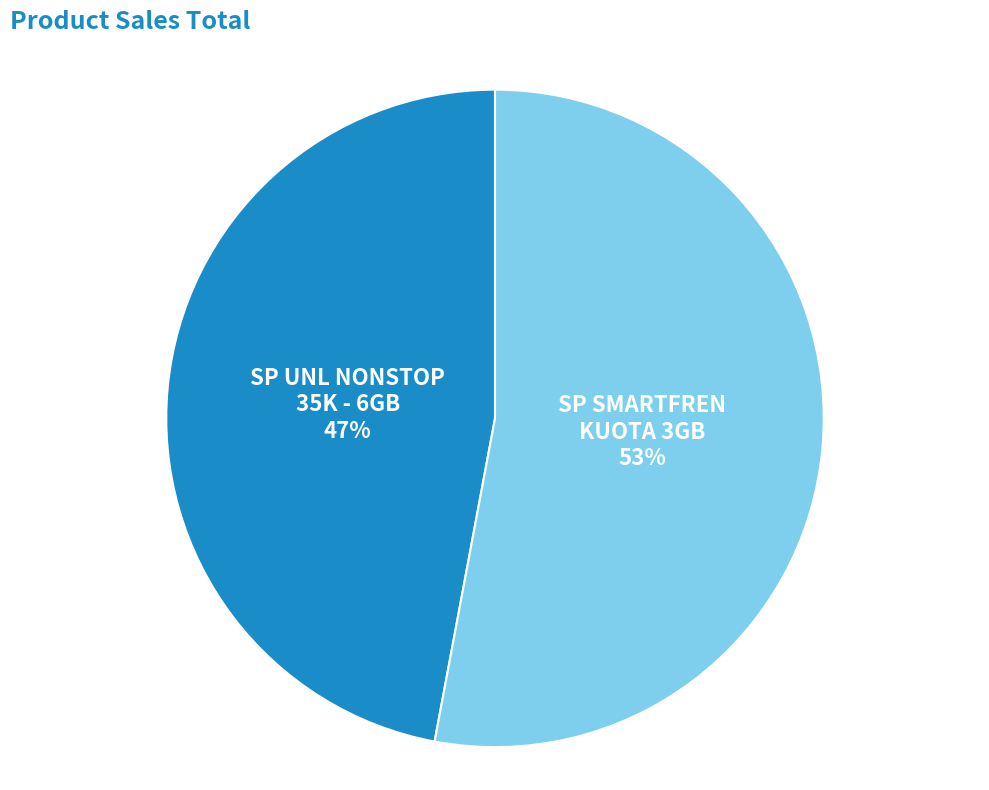

Count the number of slices in the pie.

2